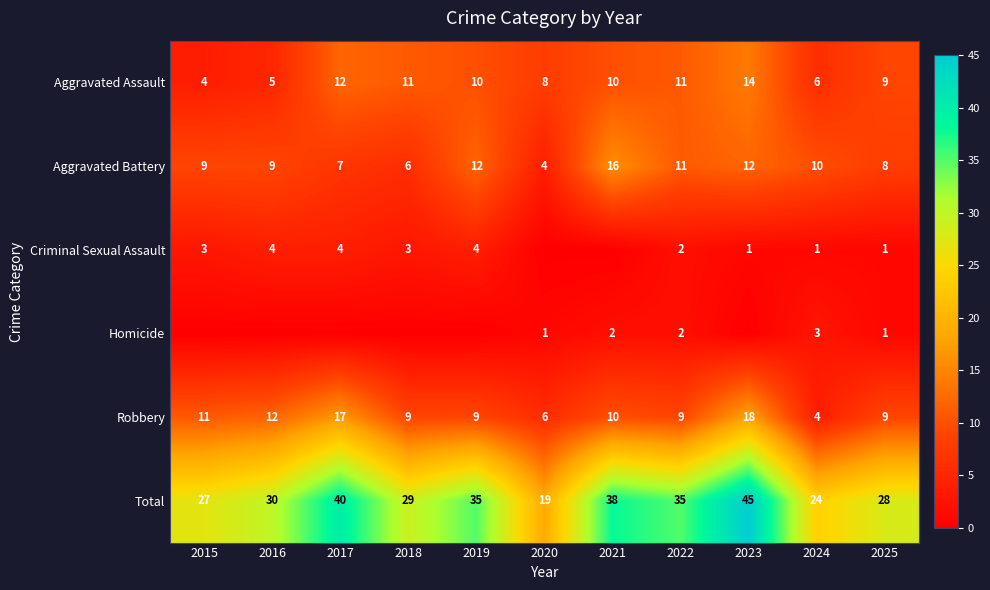

True or false: Robbery has a value of 2 at 2021.

False